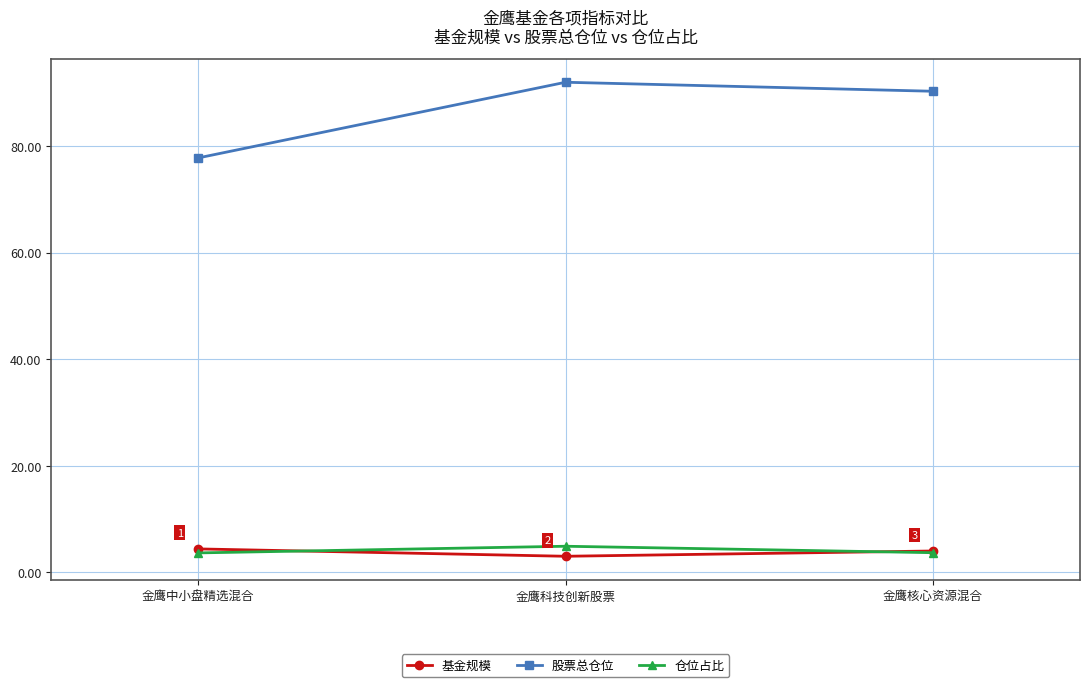

What is the smallest value displayed?

3.0